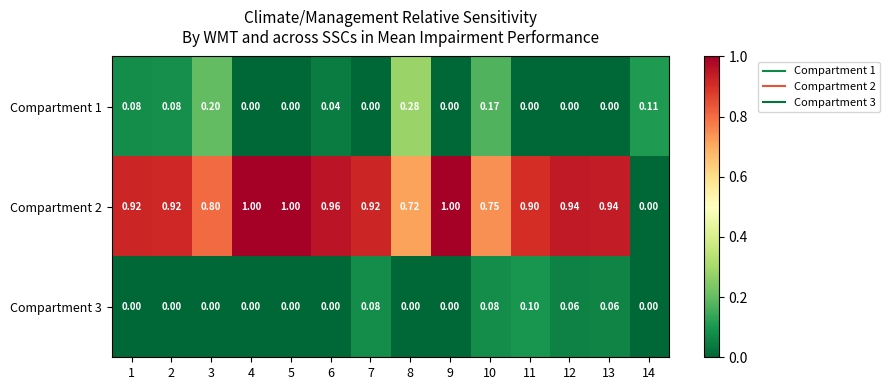

How many values in Compartment 1 are above zero?

7